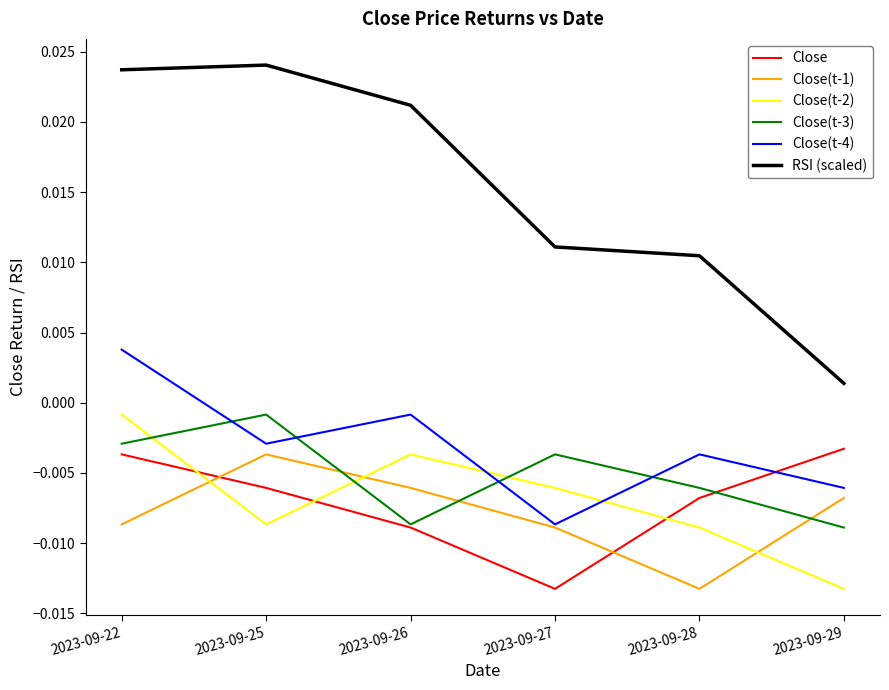

At which label does Close(t-4) first exceed 0?

2023-09-22